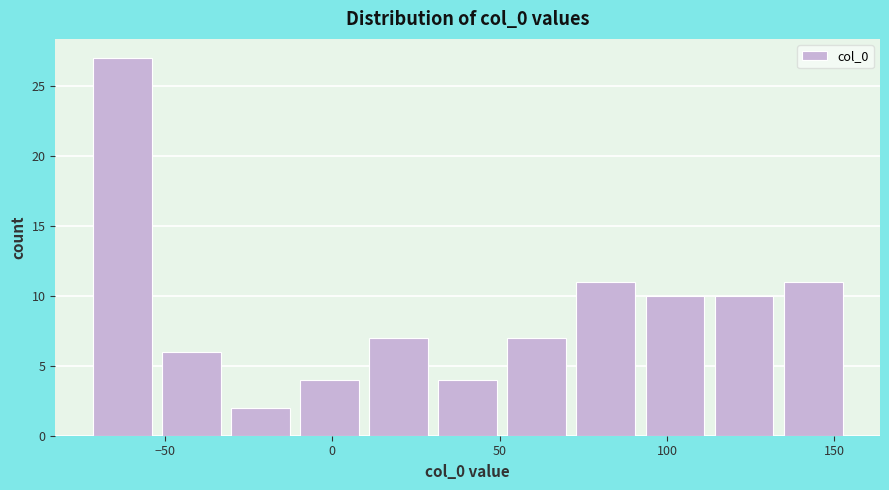

Over which range of the x-axis is the bar tallest?

-75 to -50